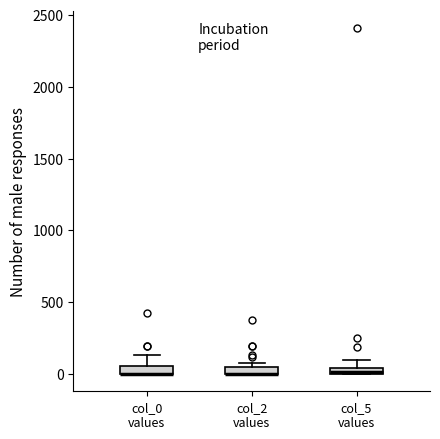

Where is the lower edge of the box for col_2 values on the y-axis? The values are not printed on the chart, so give them approximately, as read against the axis.

0